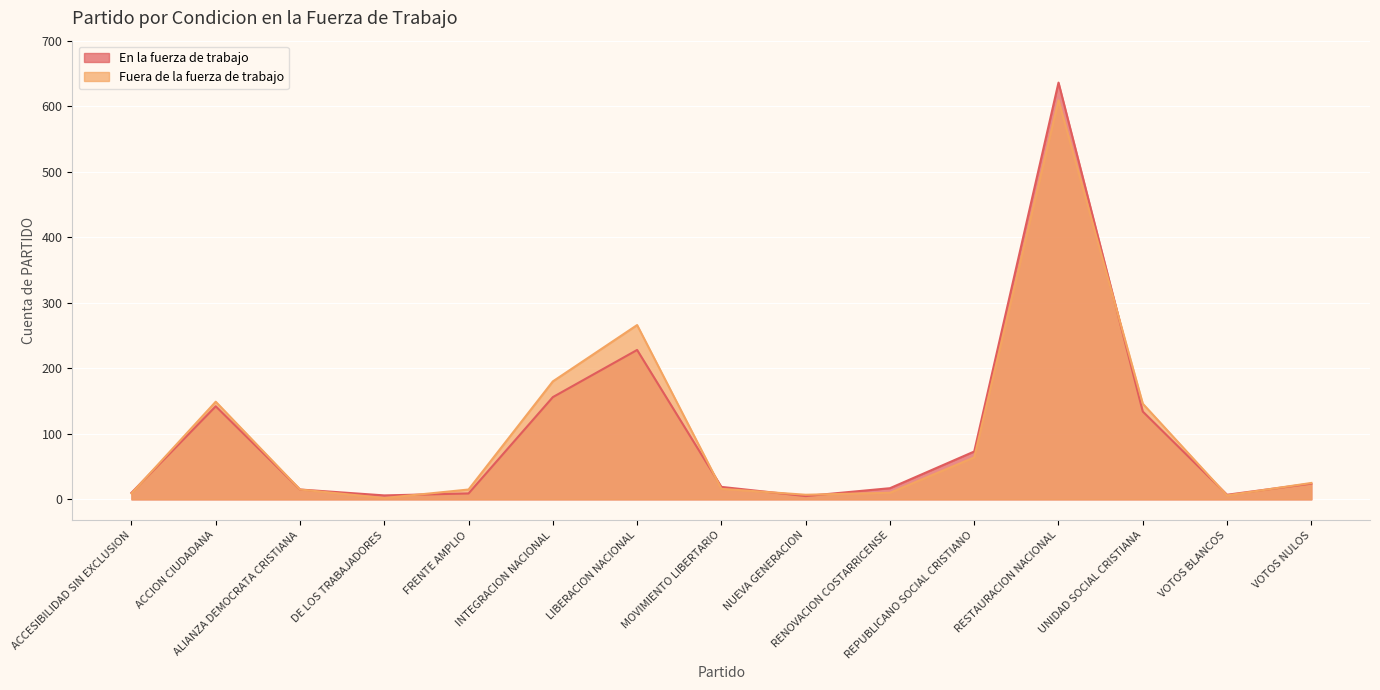

What is the difference between the second highest and second lowest values in the En la fuerza de trabajo series?

222